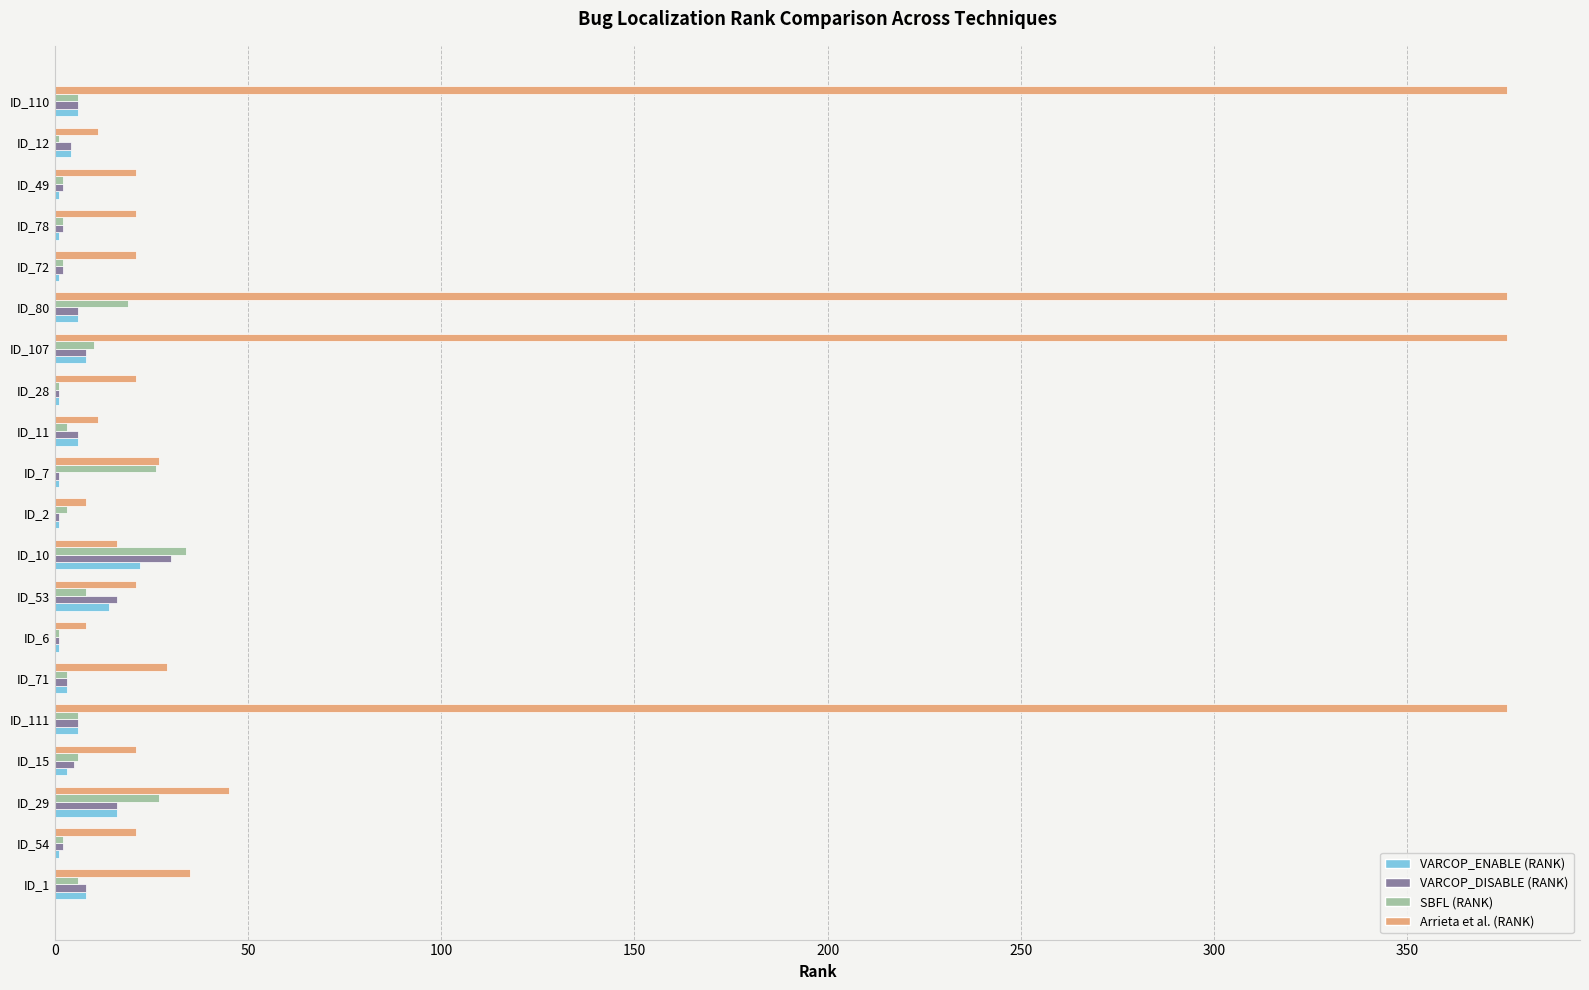

The VARCOP_ENABLE (RANK) series shows 10 at ID_10. True or false?

False